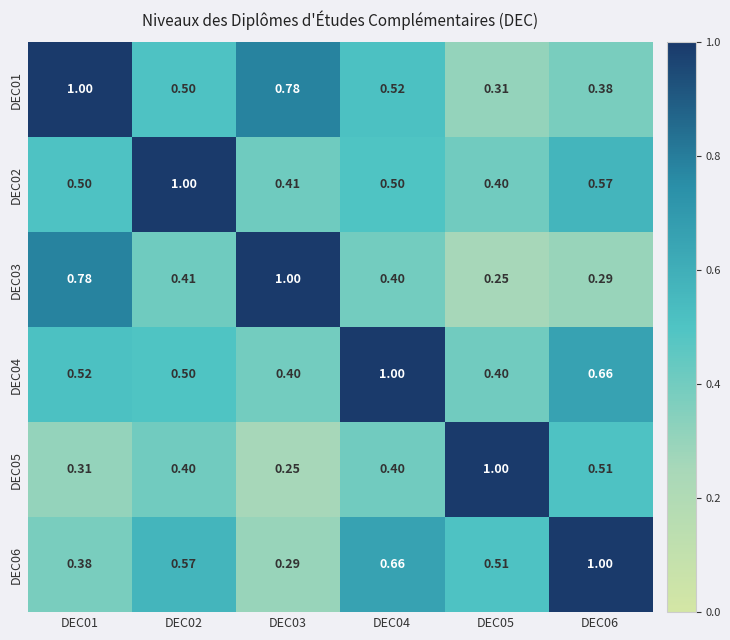

Is the value of DEC01 at DEC02 greater than the value of DEC04 at DEC06?

No